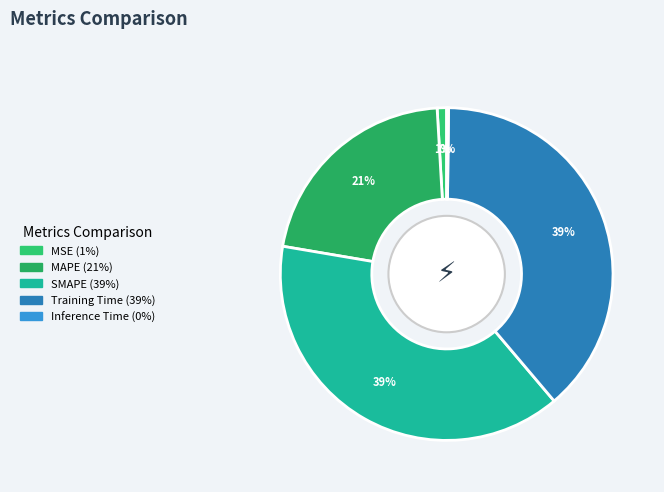

To the nearest percent, what portion does MAPE represent?

21%